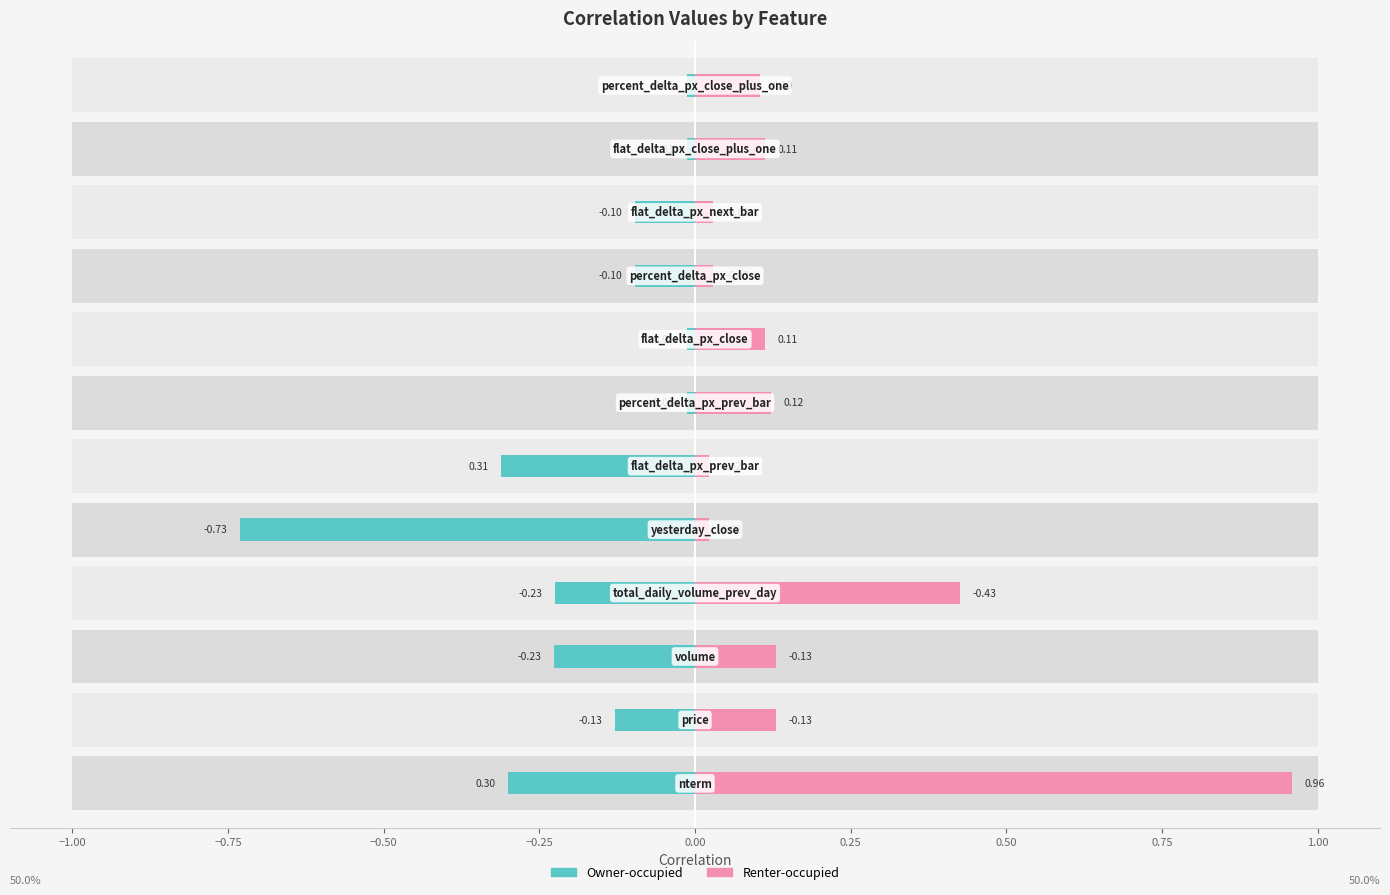

What is the label of the 10th bar from the left?

flat_delta_px_next_bar